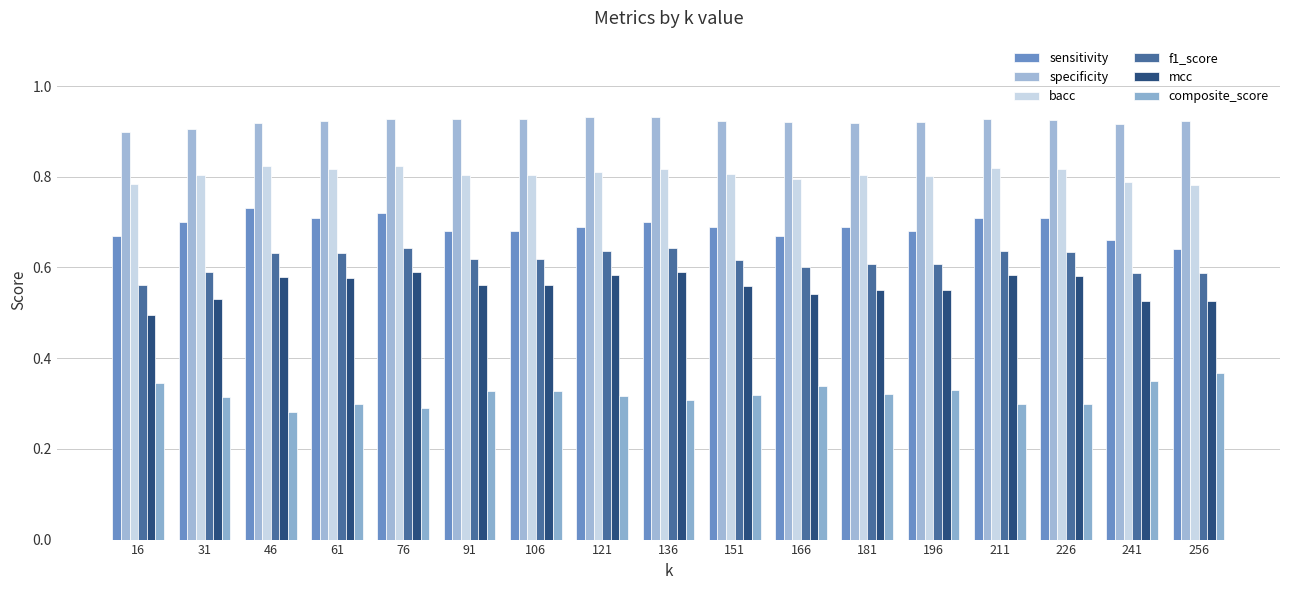

What value does the sensitivity series have at 106?

0.7